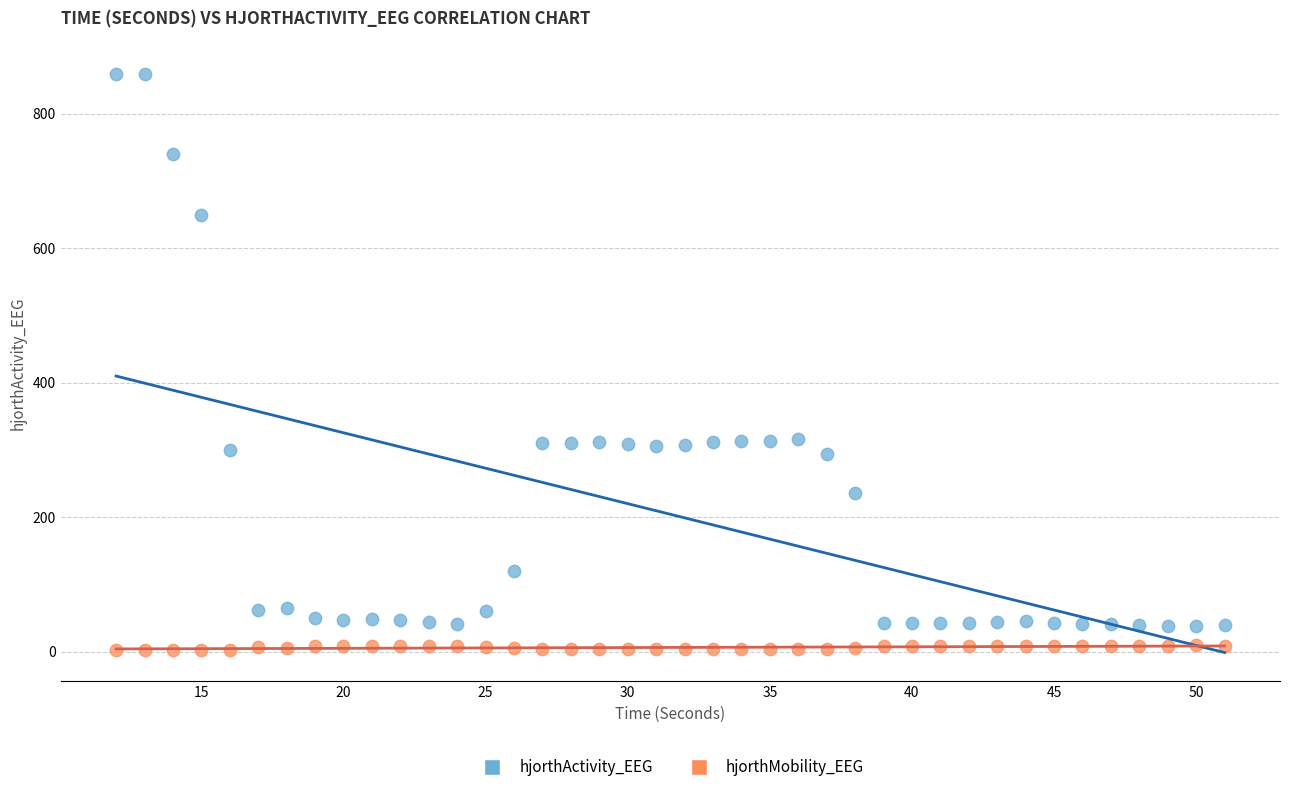

Which series has the widest spread of Y values?

hjorthActivity_EEG